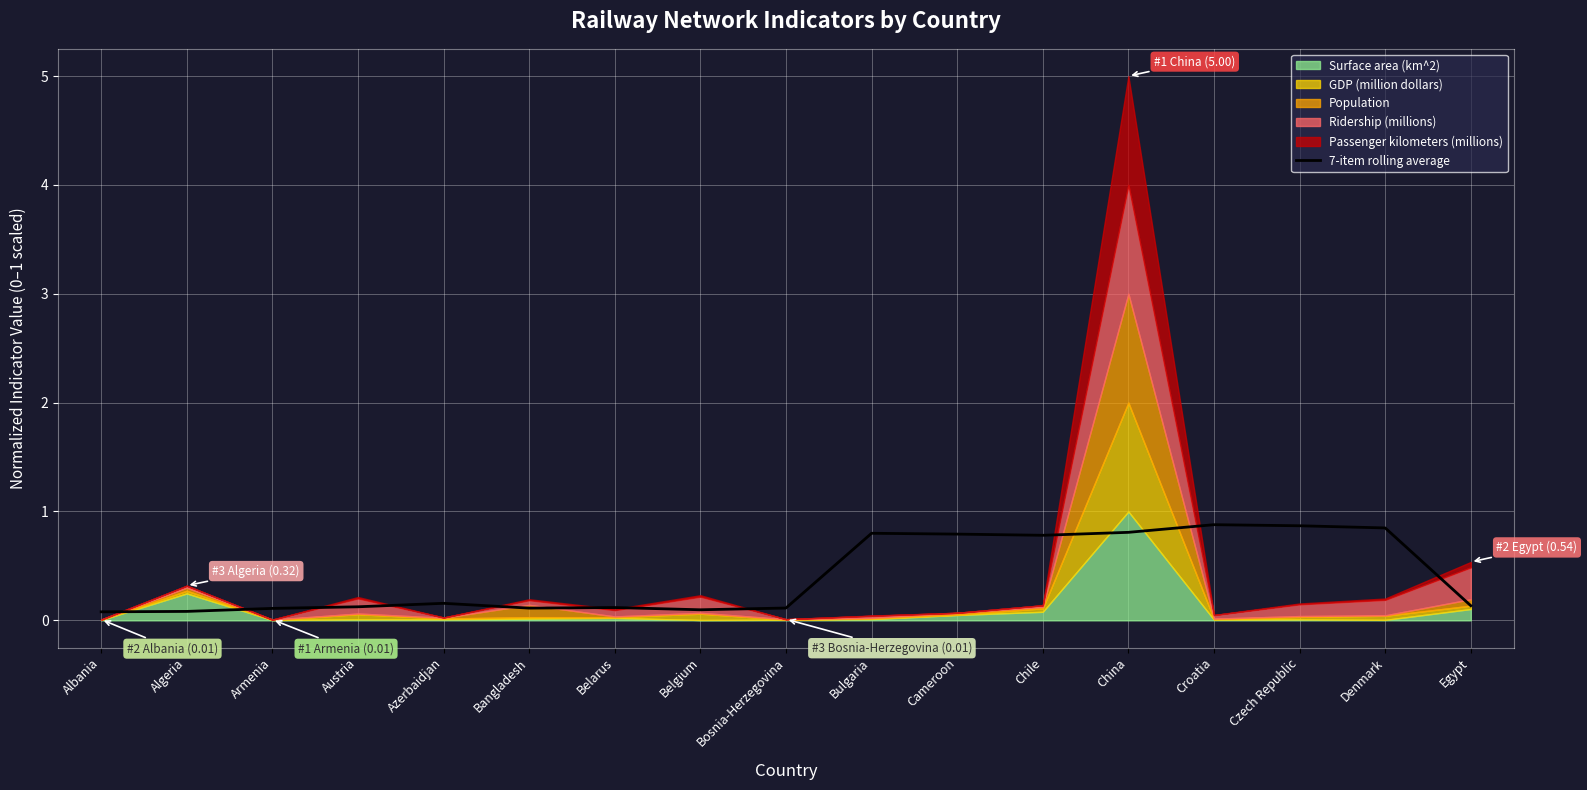

Where is the first local maximum?

Azerbaidjan